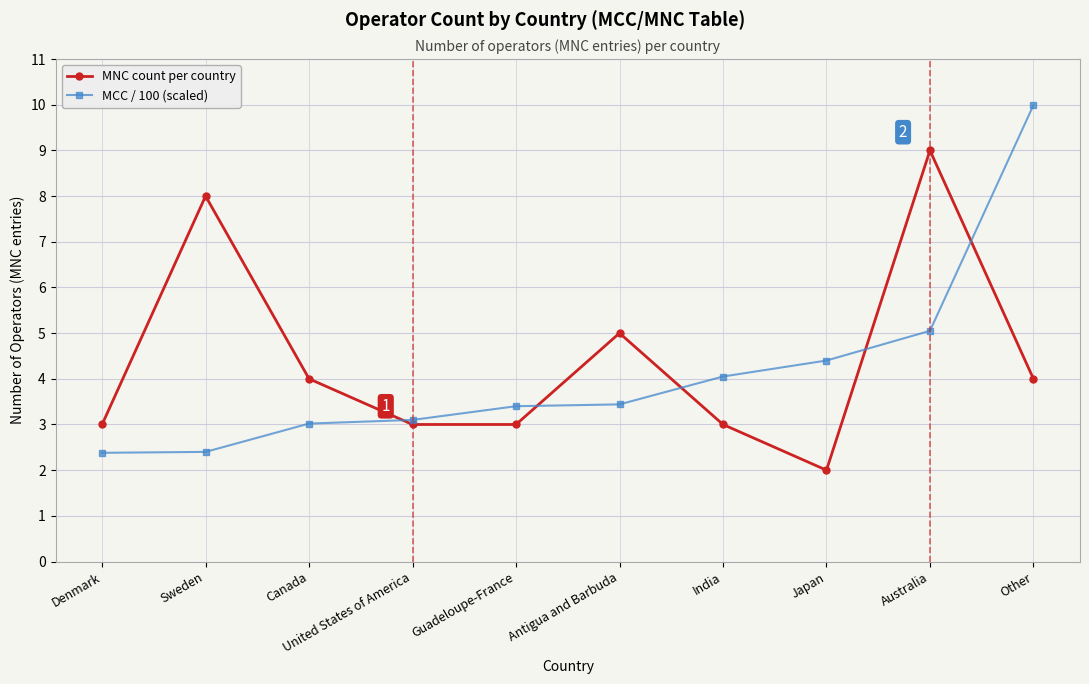

What is the highest value of the MCC / 100 (scaled) series?

10.0